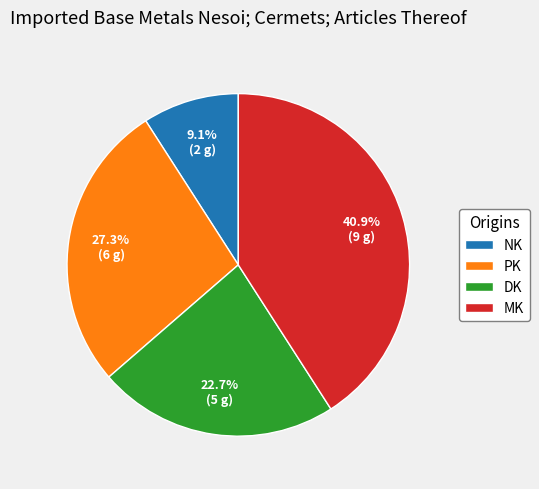

Is there any slice that represents more than half of the pie?

No